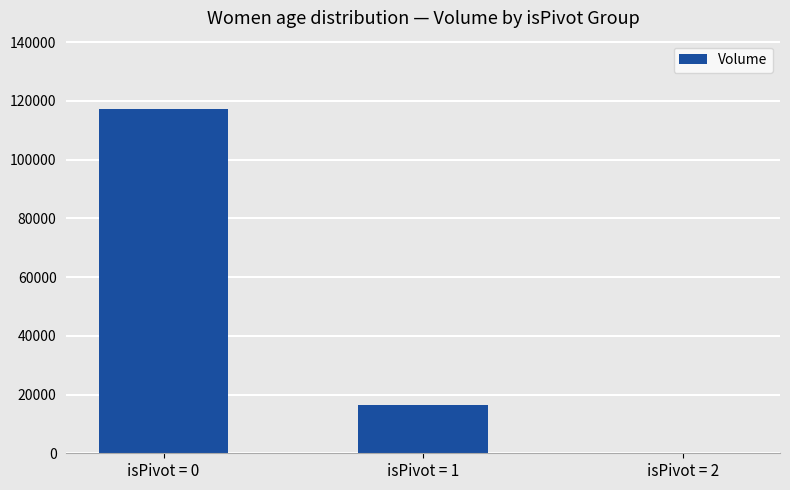

What is the sum of all values?

133726